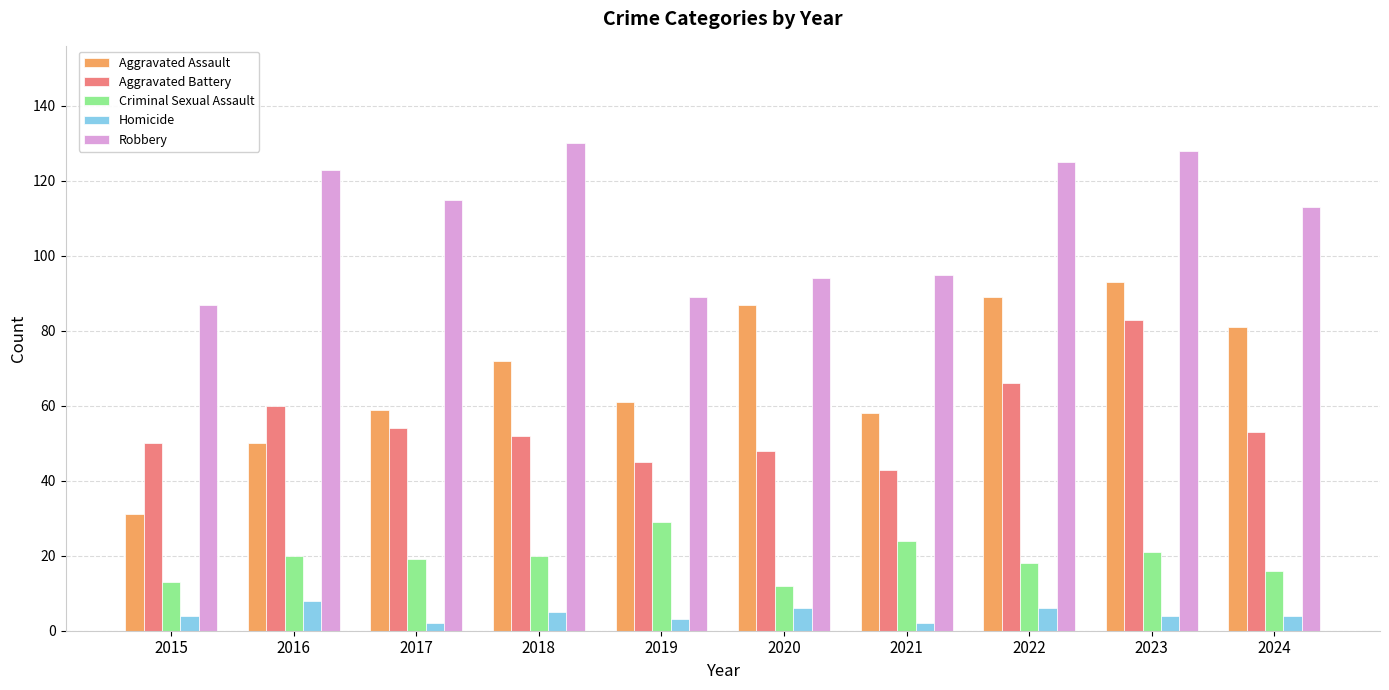

What is the difference between the second highest and minimum values in the Aggravated Assault series?

58